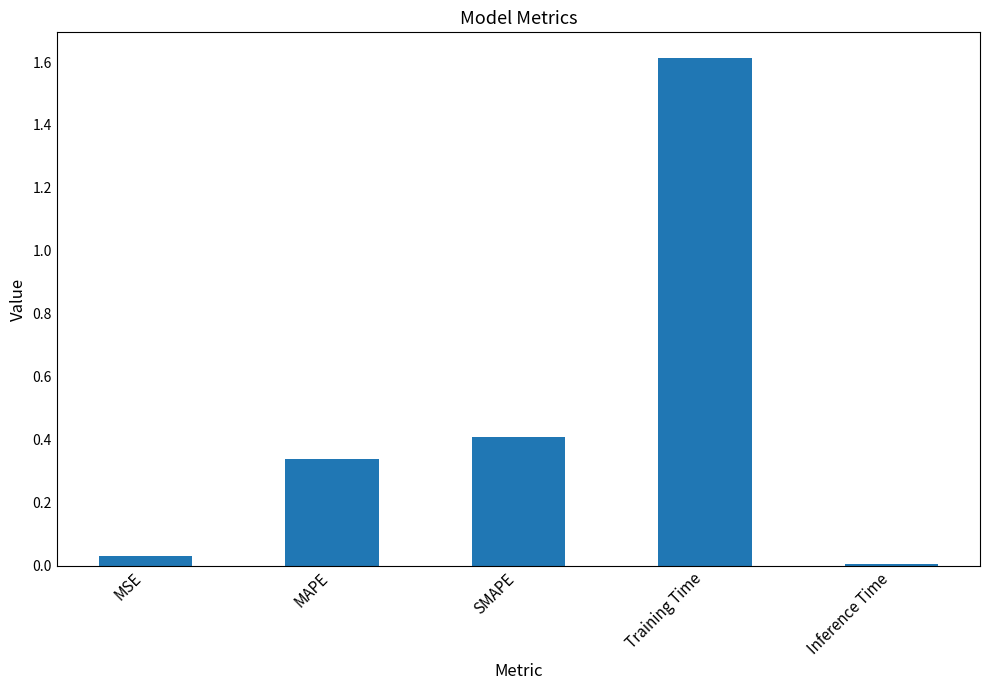

What is the change in value from MSE to MAPE?

+0.3